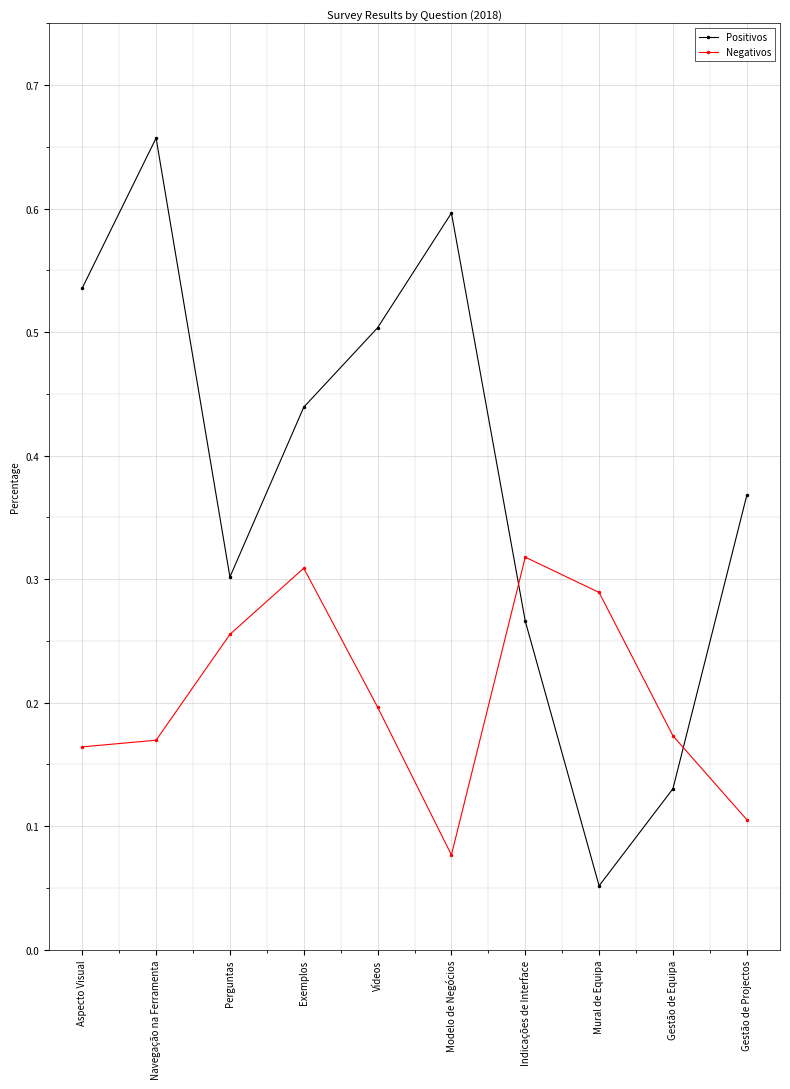

What is the sum of all Negativos values?

2.1